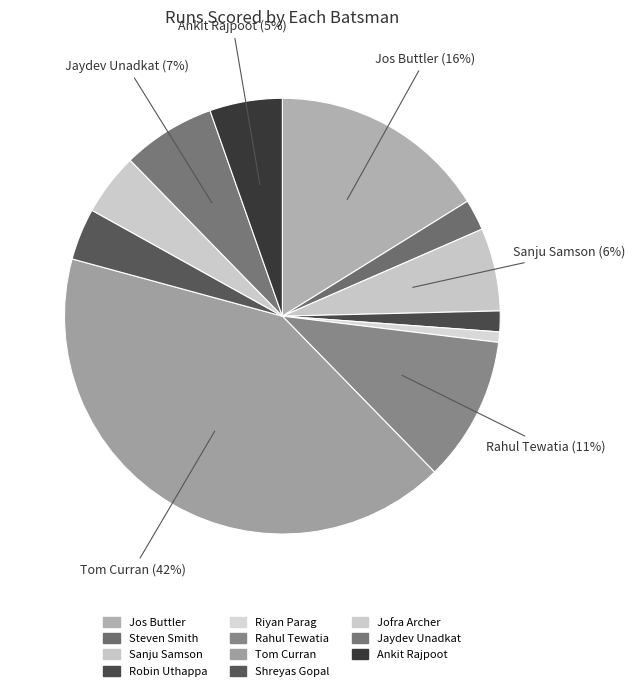

What is the total percentage of Jaydev Unadkat and Riyan Parag?

7.7%